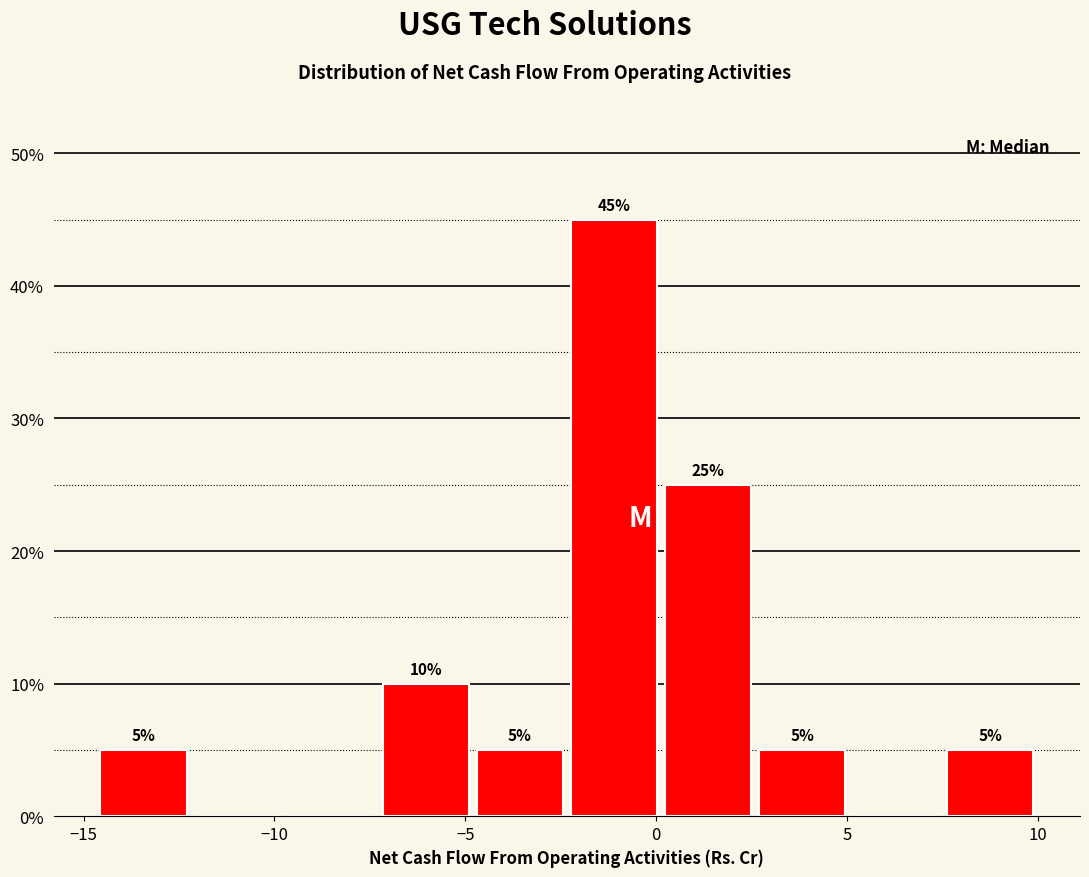

Which range on the x-axis has the tallest bar?

-2.5 to 0.0